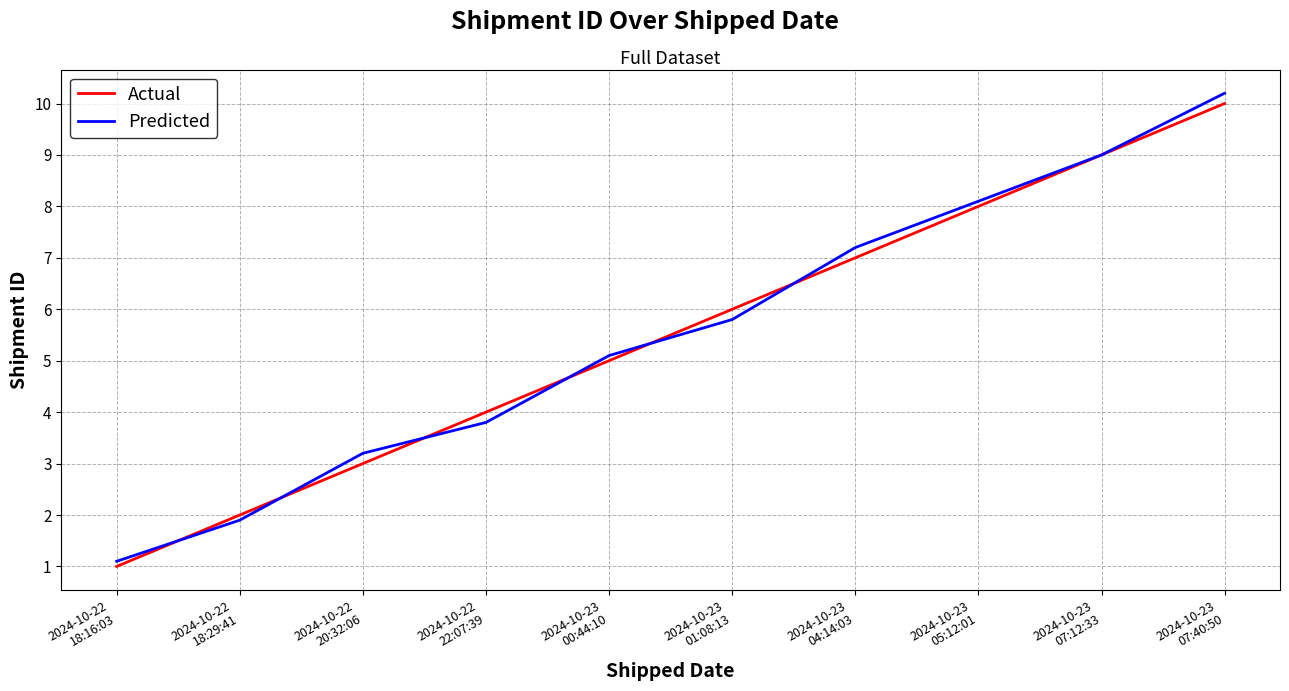

What is the difference between the maximum and second lowest values in the Predicted series?

8.3